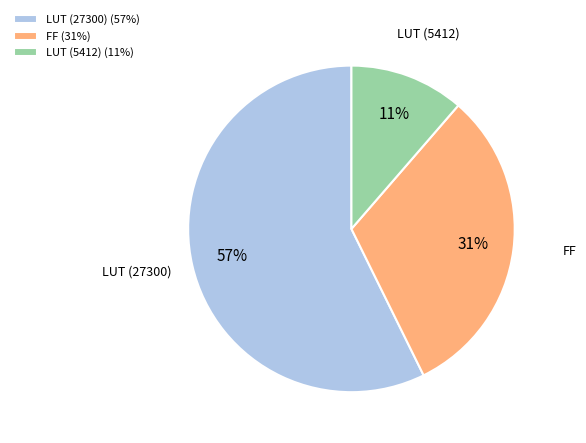

Does any single category account for the majority?

Yes